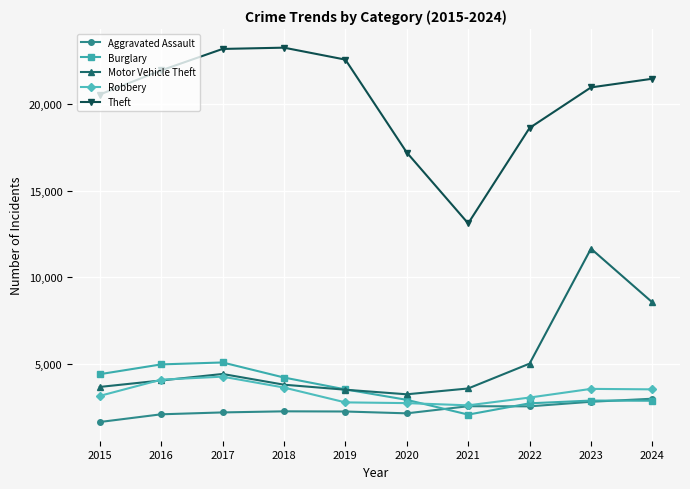

Count the number of categories in the chart.

10